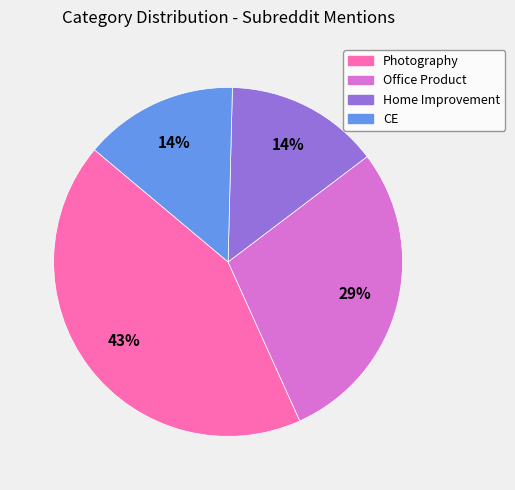

Which slice is the largest?

Photography